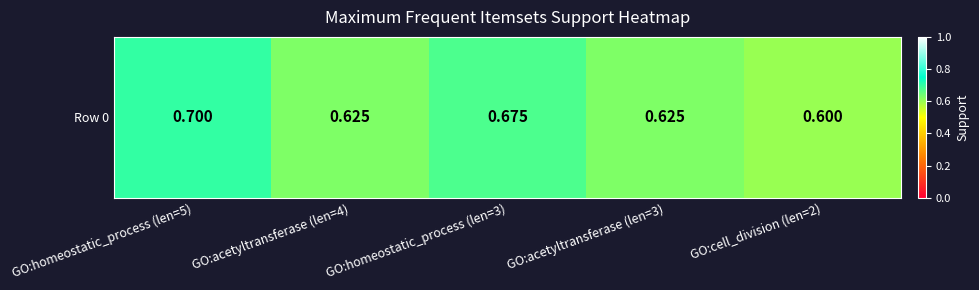

What is the difference between the values at GO:acetyltransferase (len=3) and GO:homeostatic_process (len=5)?

0.1